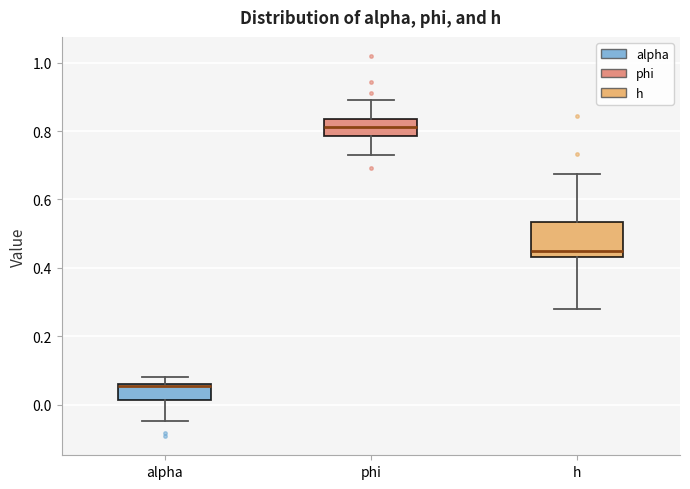

Reading left to right, read every box against the y-axis: the position of its median line, the range the box covers, and the ends of its whiskers. The values are not printed on the chart, so give them approximately, as read against the axis.

alpha: median 0.06, box 0.02 to 0.06, whiskers -0.04 to 0.08
phi: median 0.82, box 0.78 to 0.84, whiskers 0.72 to 0.88
h: median 0.44 (just above the box's lower edge), box 0.44 to 0.54, whiskers 0.28 to 0.68